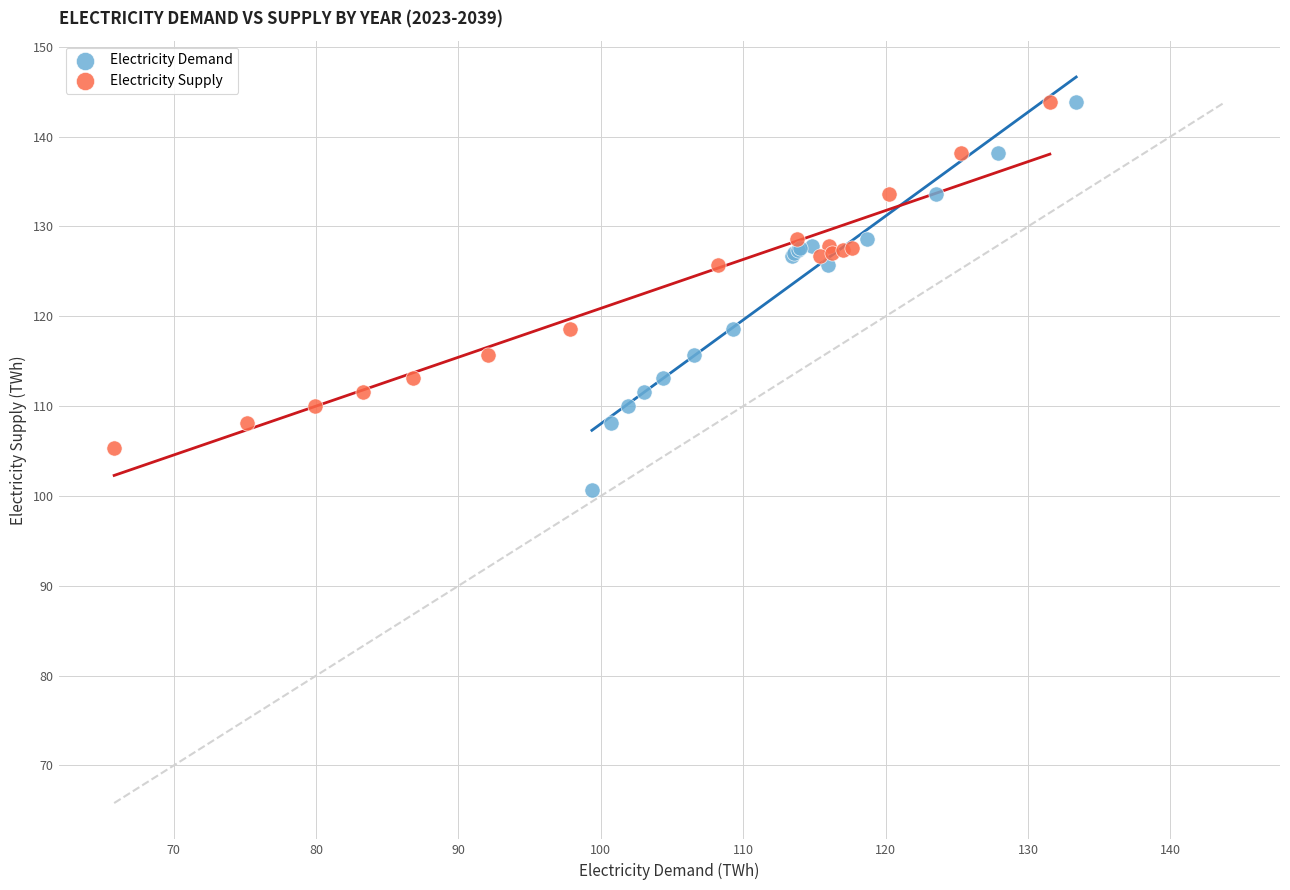

Which series has the largest Y range (max minus min)?

Electricity Demand